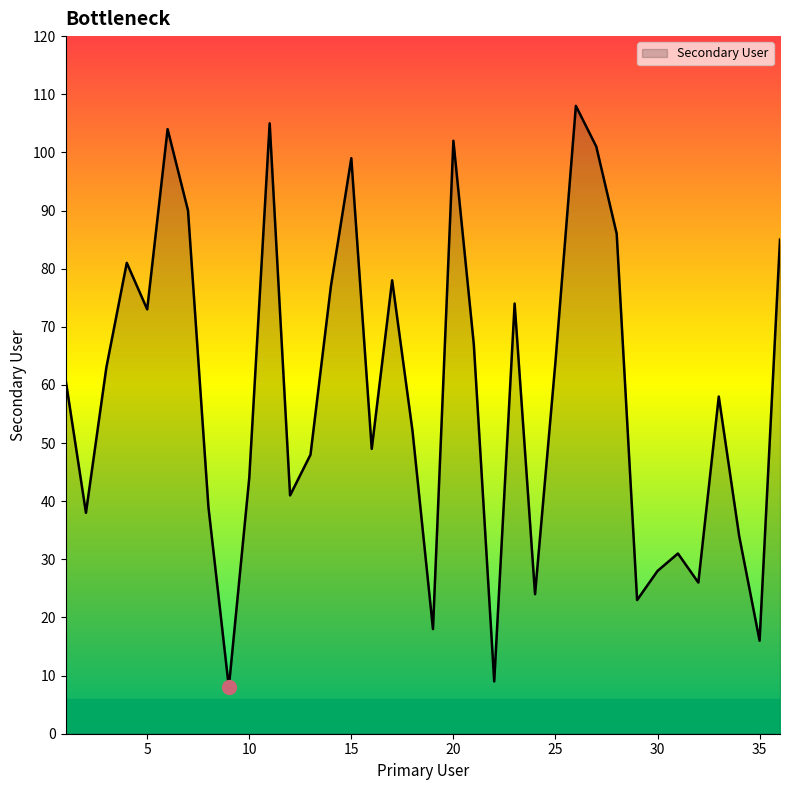

What is the greatest value displayed?

108